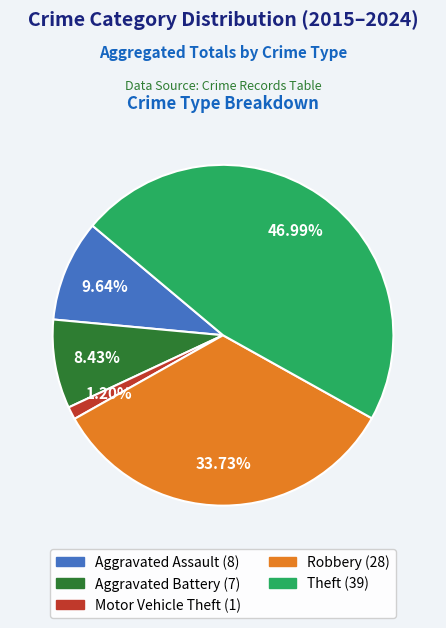

Count the number of slices in the pie.

5